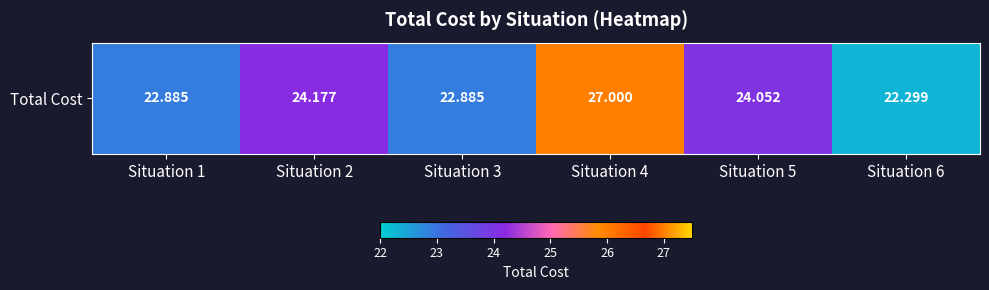

Which category has the highest value across all series?

Situation 4